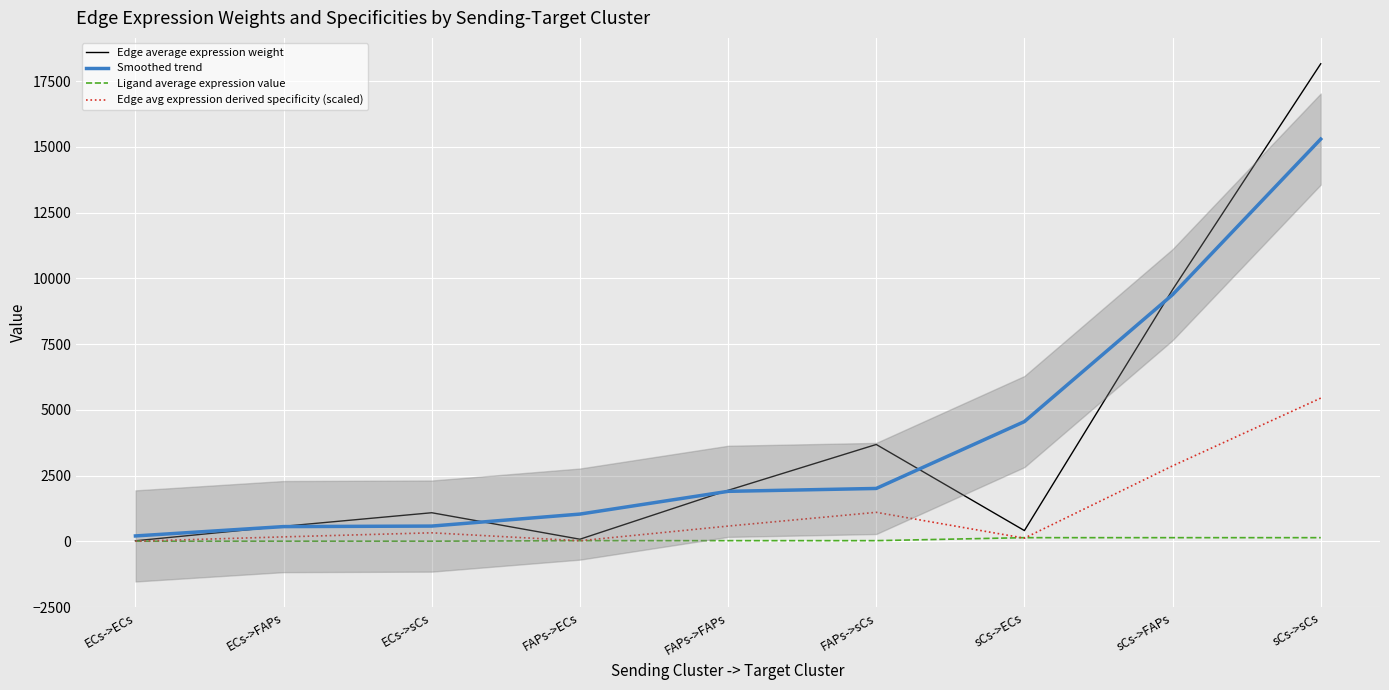

What are all the series names shown in the legend?

Edge average expression weight, Smoothed trend, Ligand average expression value, Edge avg expression derived specificity (scaled)